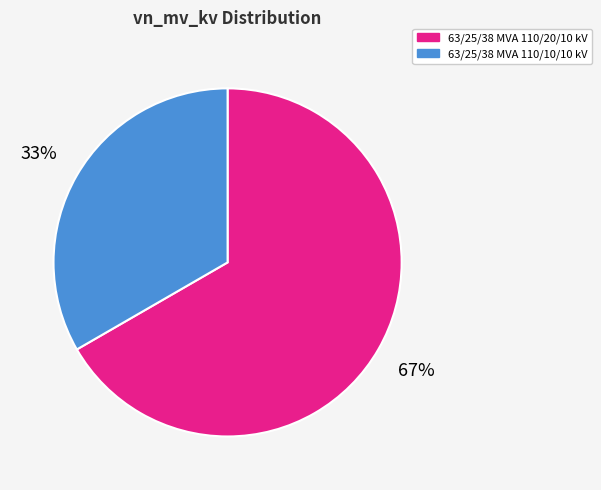

To the nearest percent, what is the average slice percentage?

50%